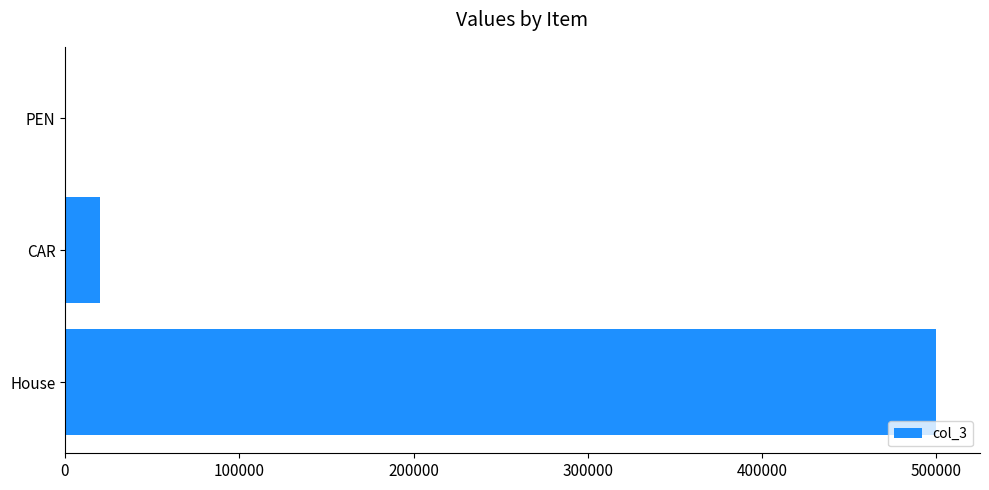

Between CAR and House, which is larger?

House